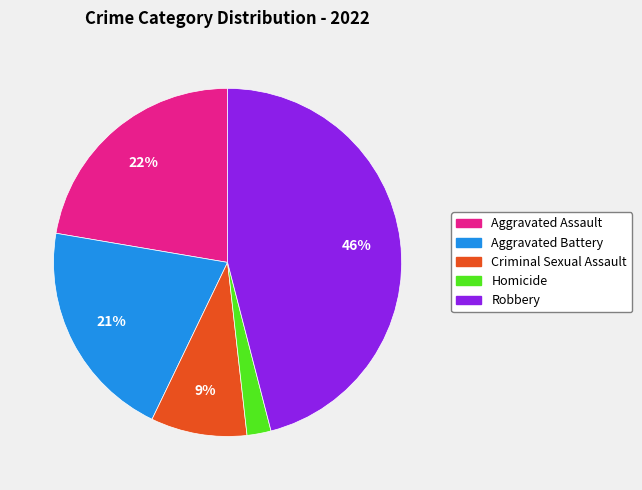

Does Criminal Sexual Assault represent more than half of the total?

No